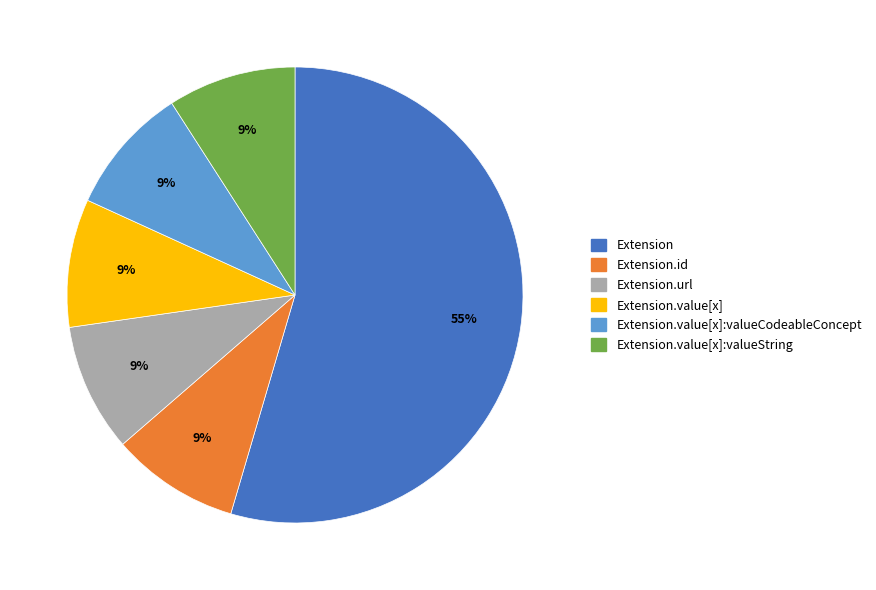

Is there any slice that represents more than half of the pie?

Yes